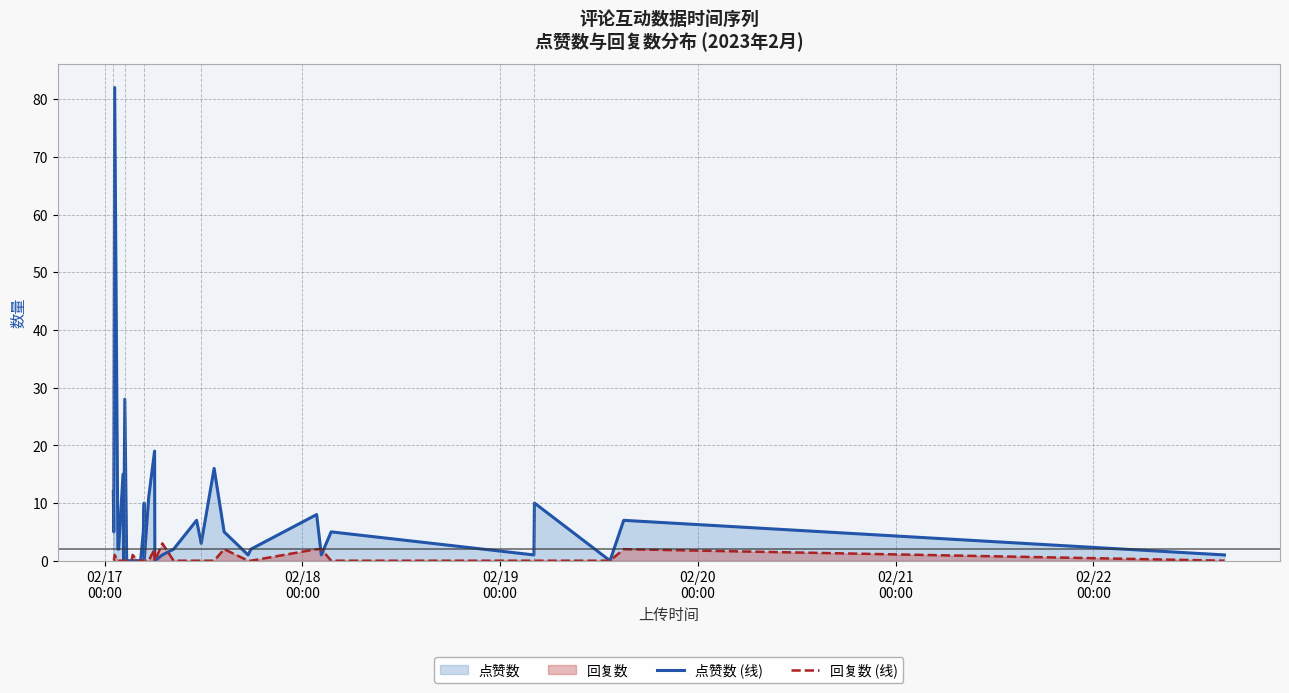

Which series has the largest total across all categories?

点赞数 (线)